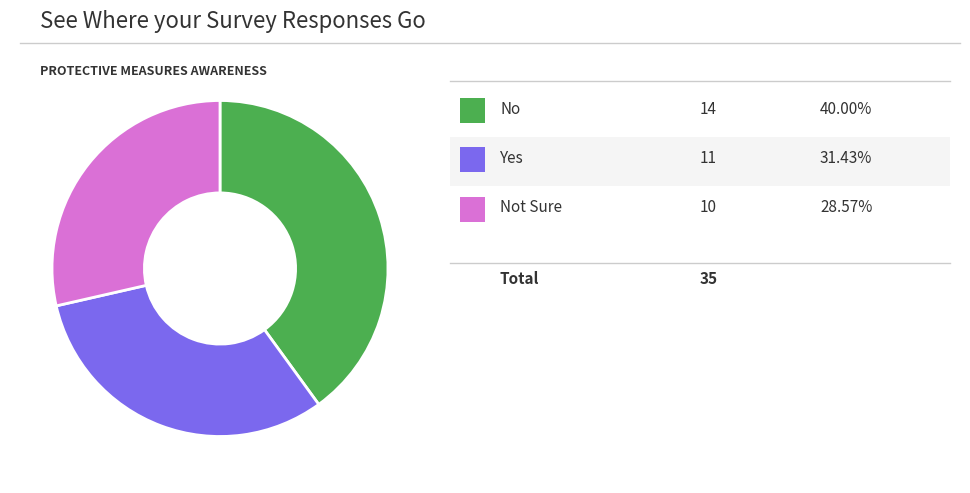

Is there any slice that represents more than half of the pie?

No